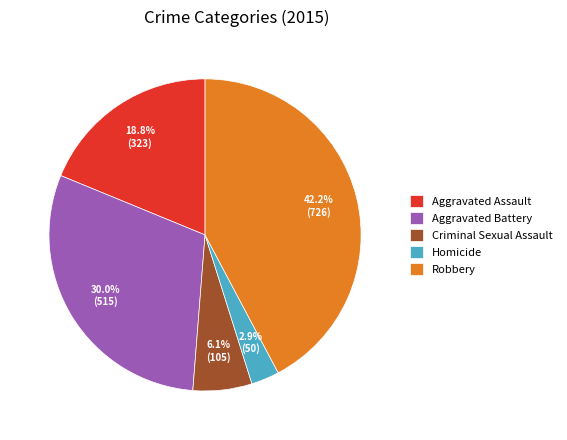

Which slice is the largest?

Robbery